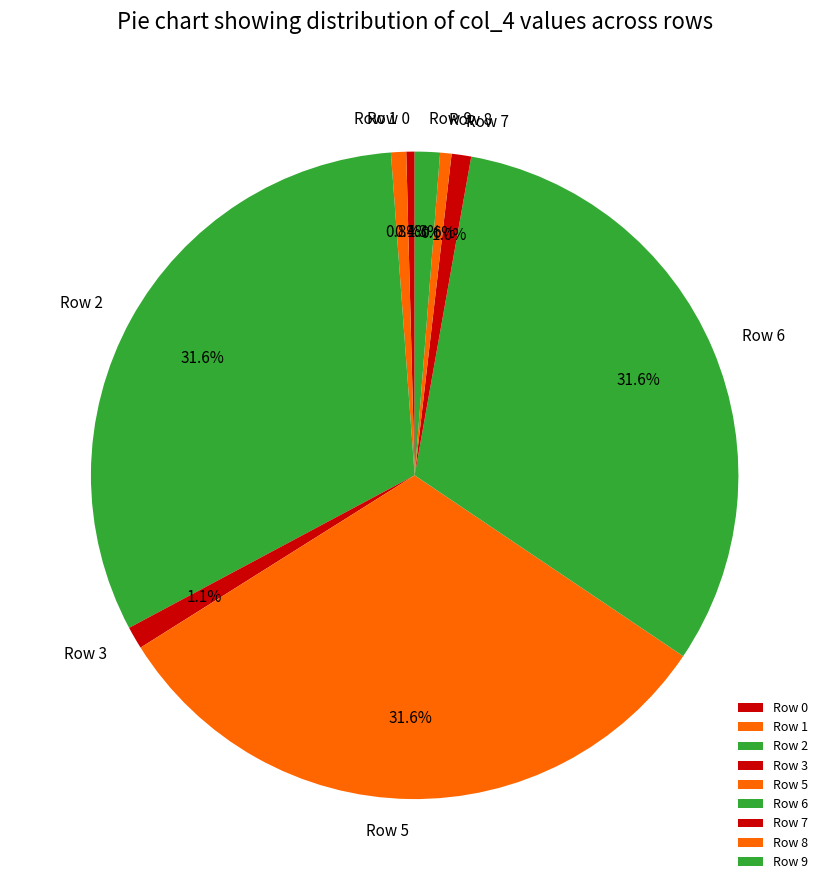

What percentage is NOT represented by Row 6?

68.4%